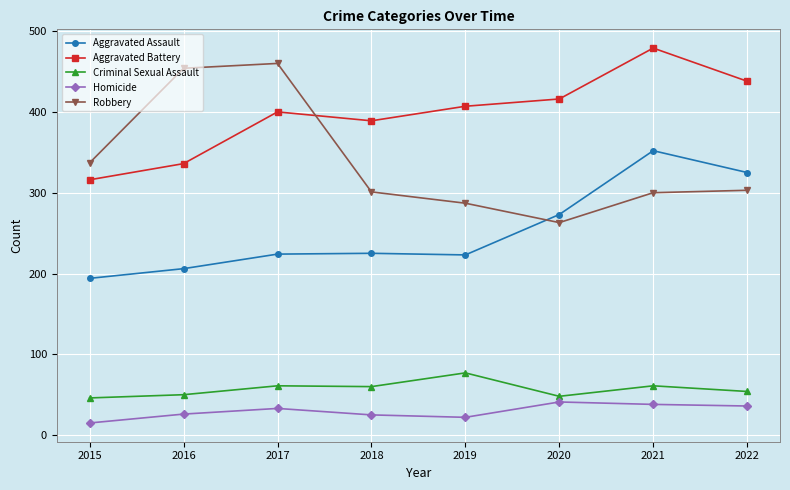

At which category does Homicide reach its first local peak?

2017